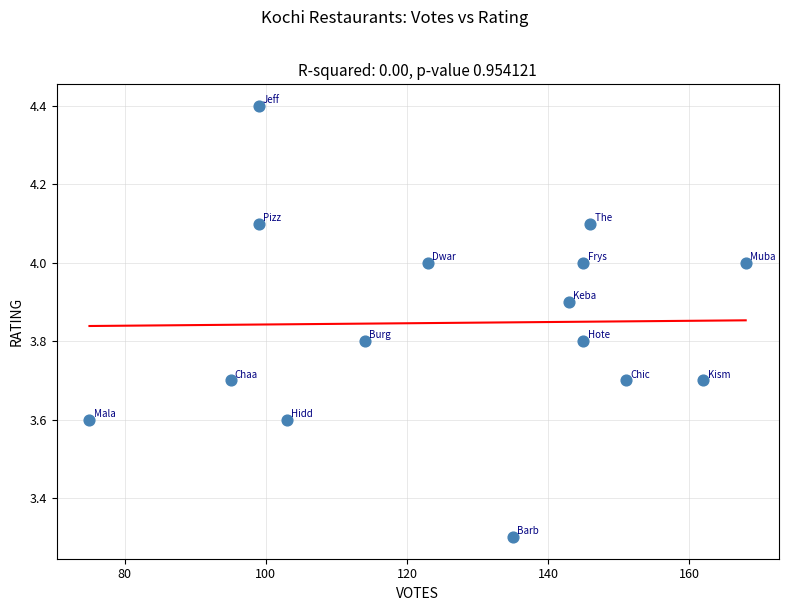

What is the range of Y values (max minus min)?

1.1